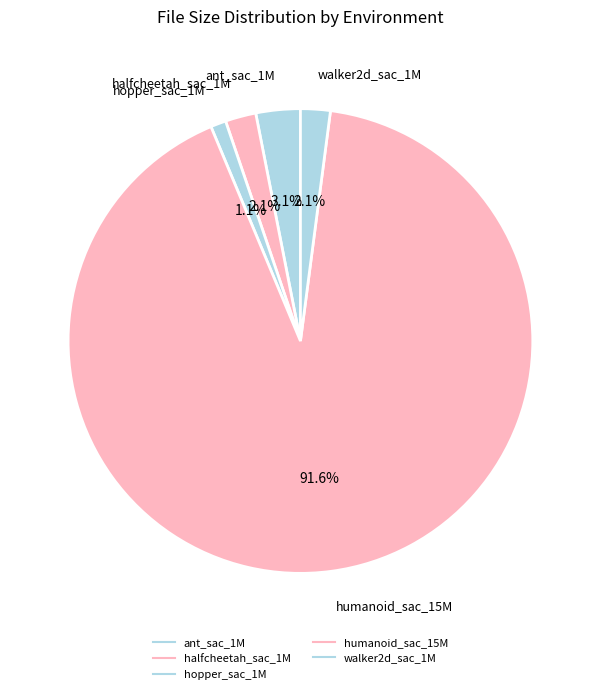

What portion of the pie excludes humanoid_sac_15M?

8.4%